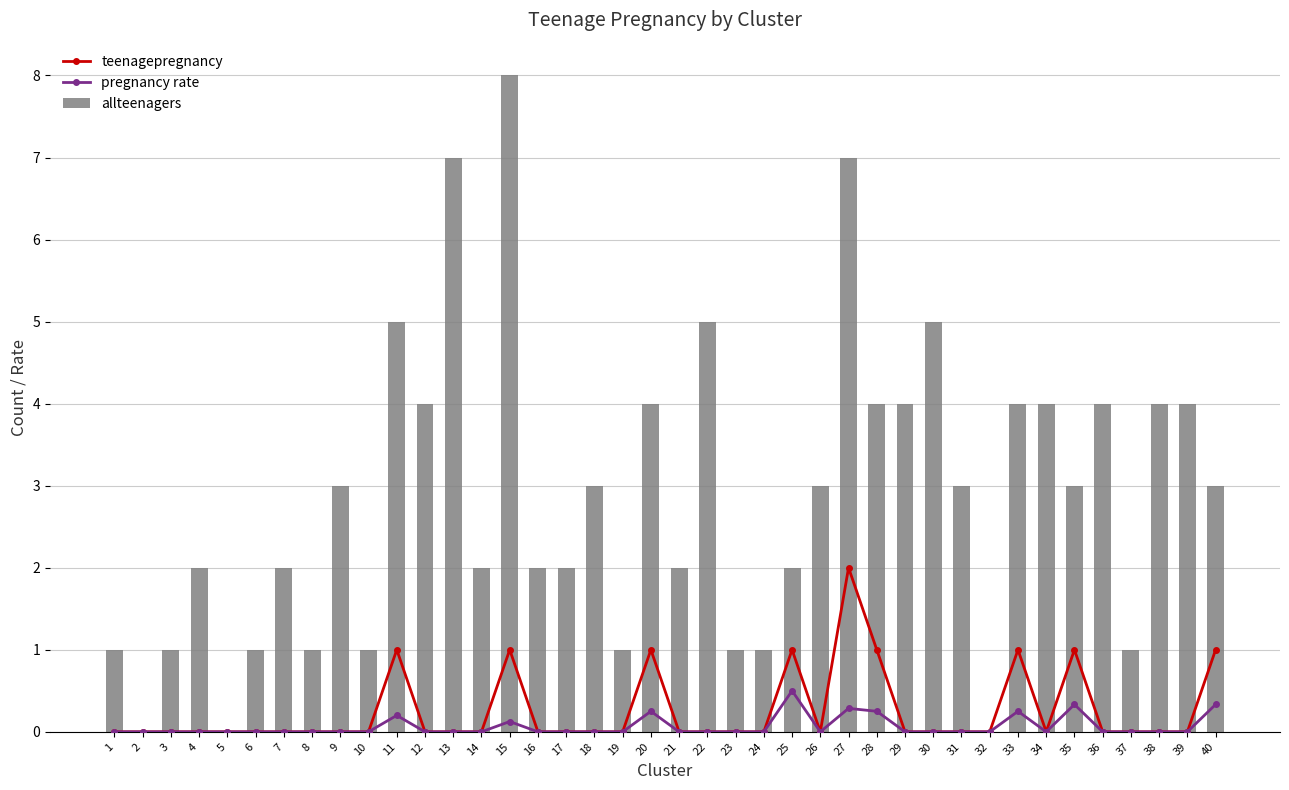

Which category has the highest value in the allteenagers series?

15